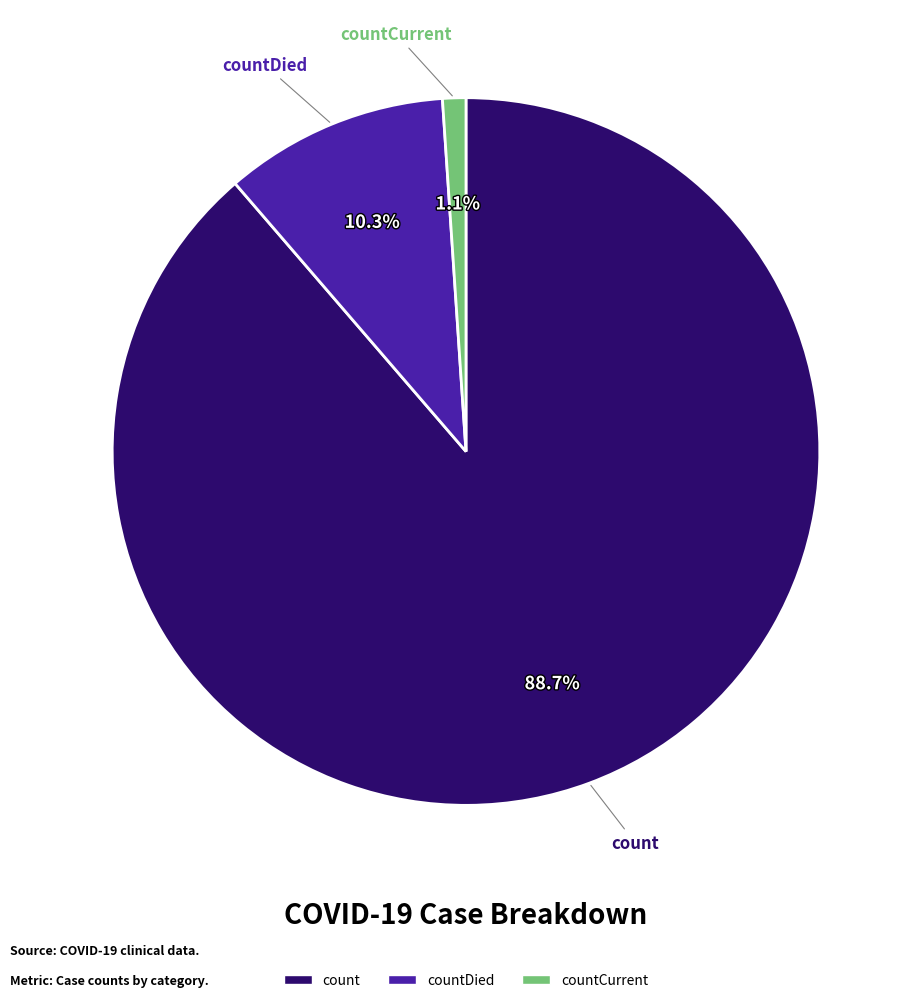

Is there a majority slice in this chart?

Yes